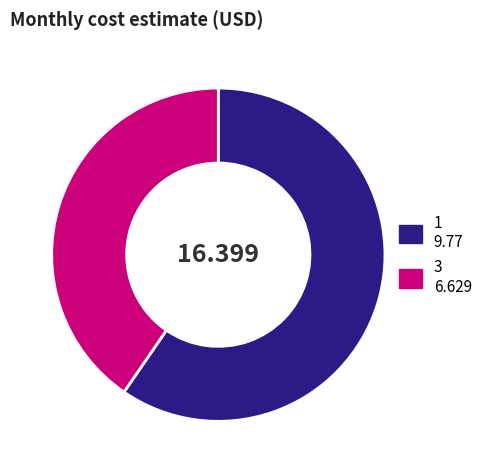

Does 3 6.629 represent more than half of the total?

No